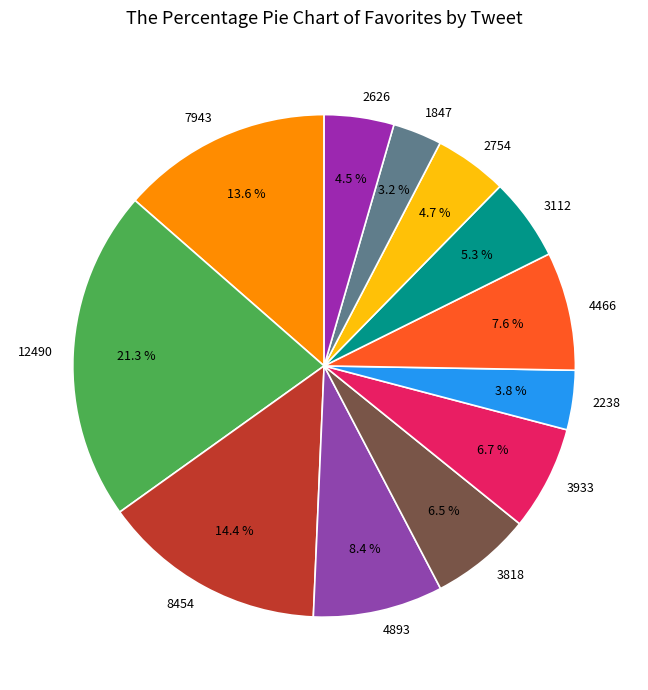

What is the largest slice in the pie chart?

12490